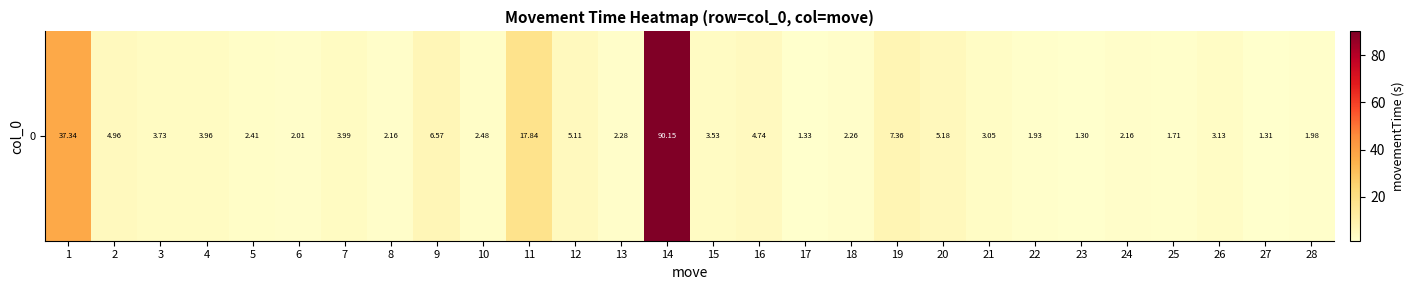

The value at 19 is 12.0. True or false?

False